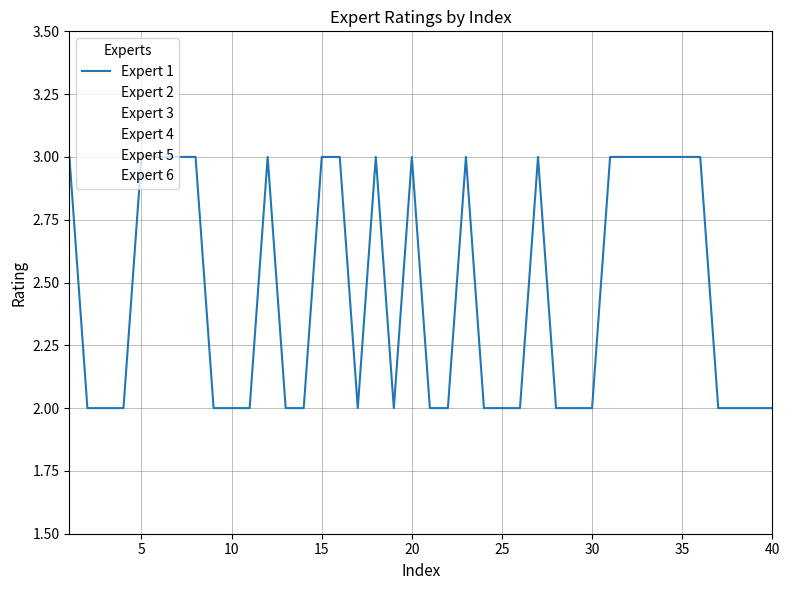

Does the chart have visible grid lines?

Yes